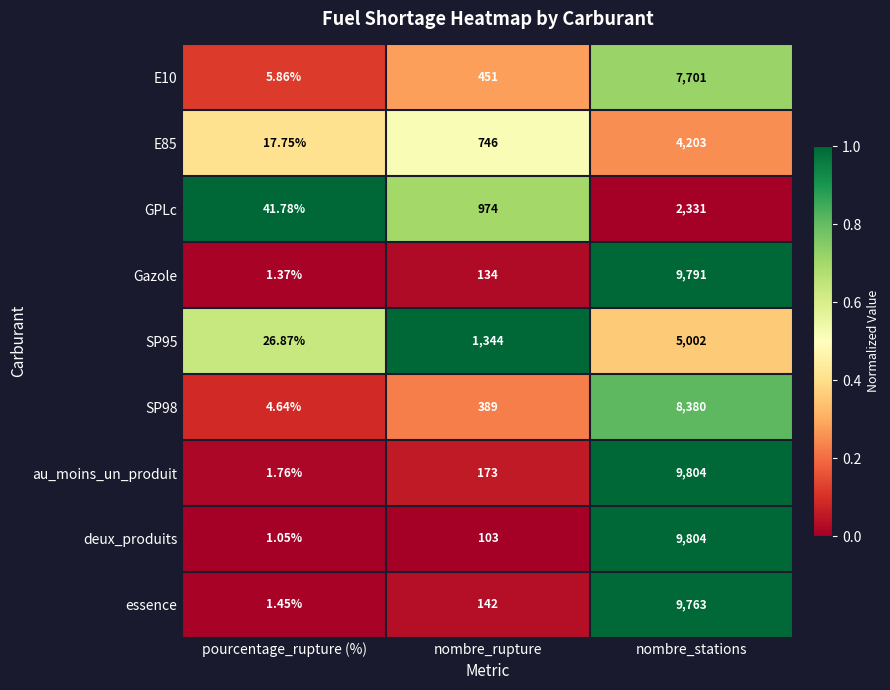

Which series has the largest total across all categories?

au_moins_un_produit